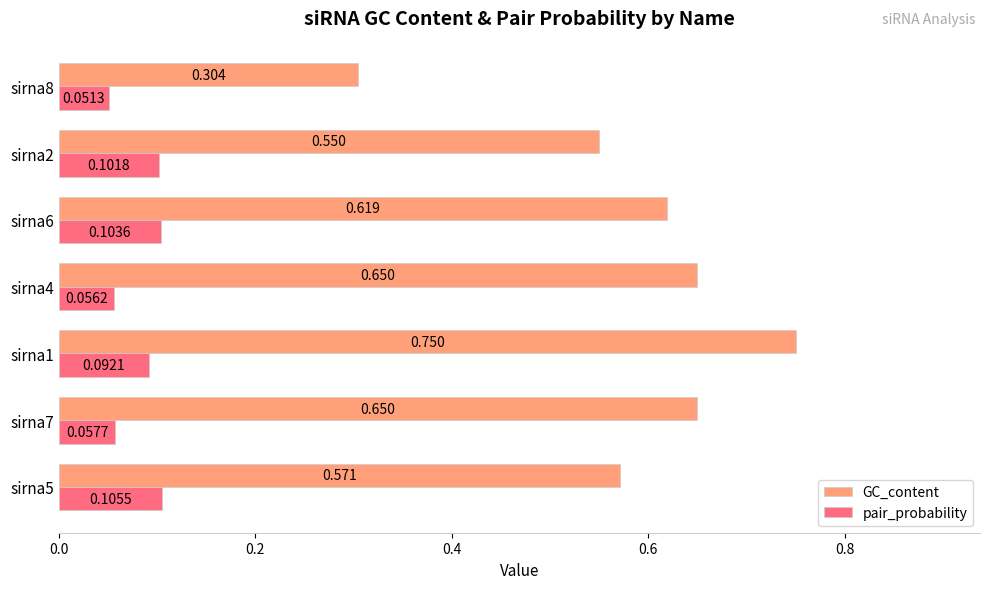

Which series has the widest spread of values?

GC_content